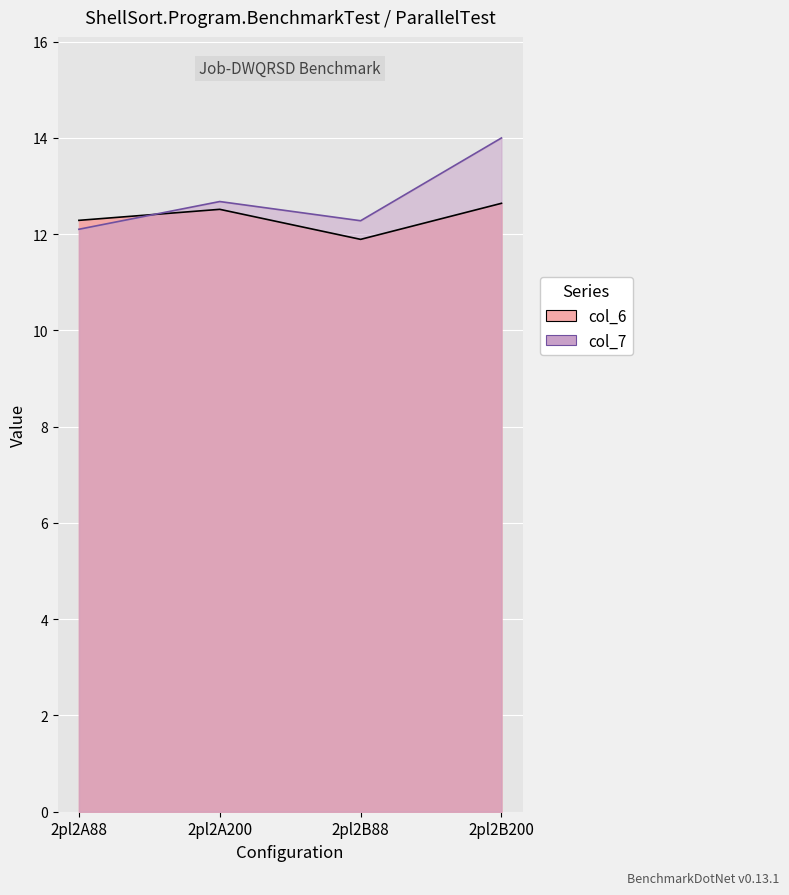

The value of col_6 at 2pl2B88 is 11.9. True or false?

True